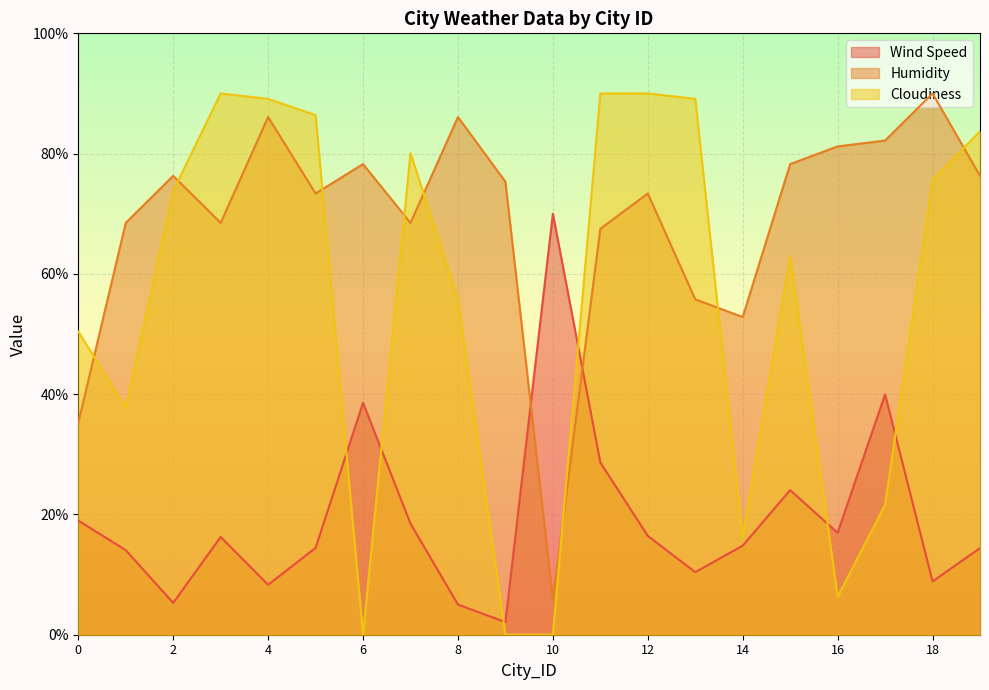

The Cloudiness series shows 152.5 at 11. True or false?

False